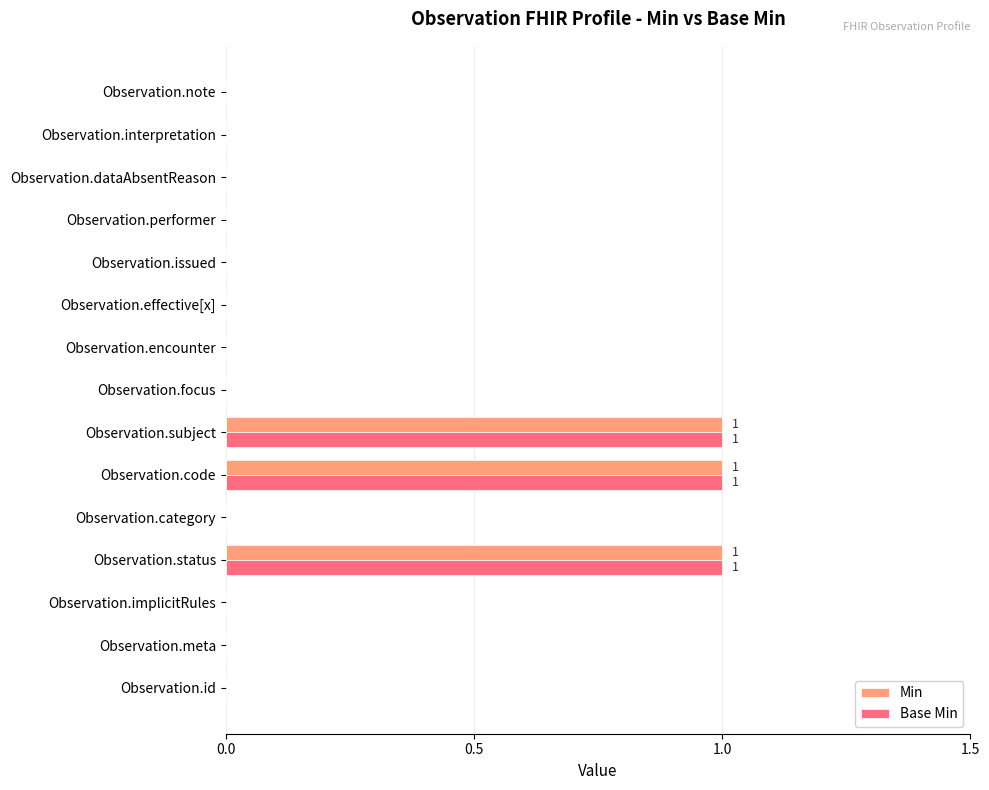

Is it true that Base Min equals 0 at Observation.interpretation?

True